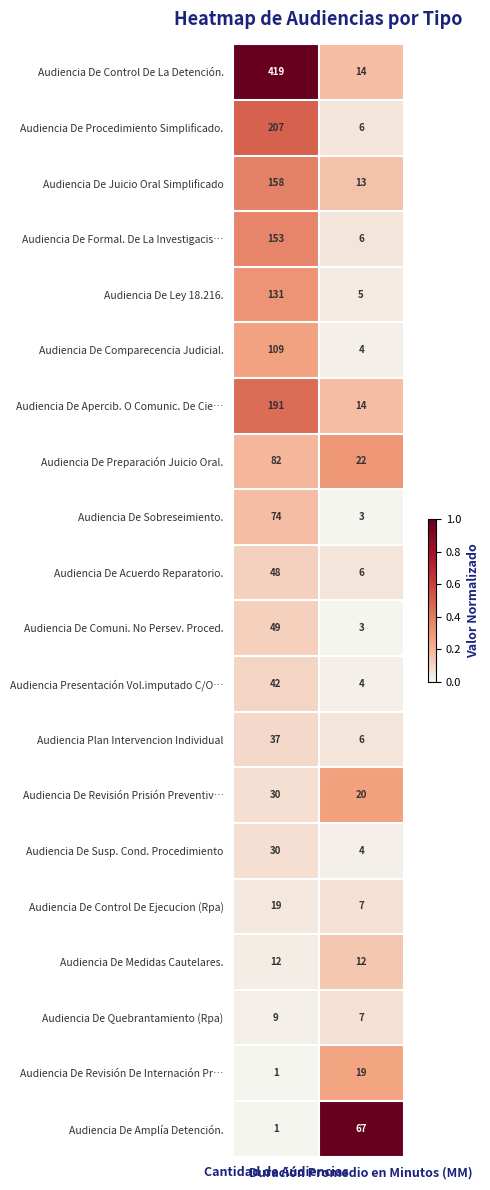

Which series has the largest total across all categories?

Audiencia De Control De La Detención.